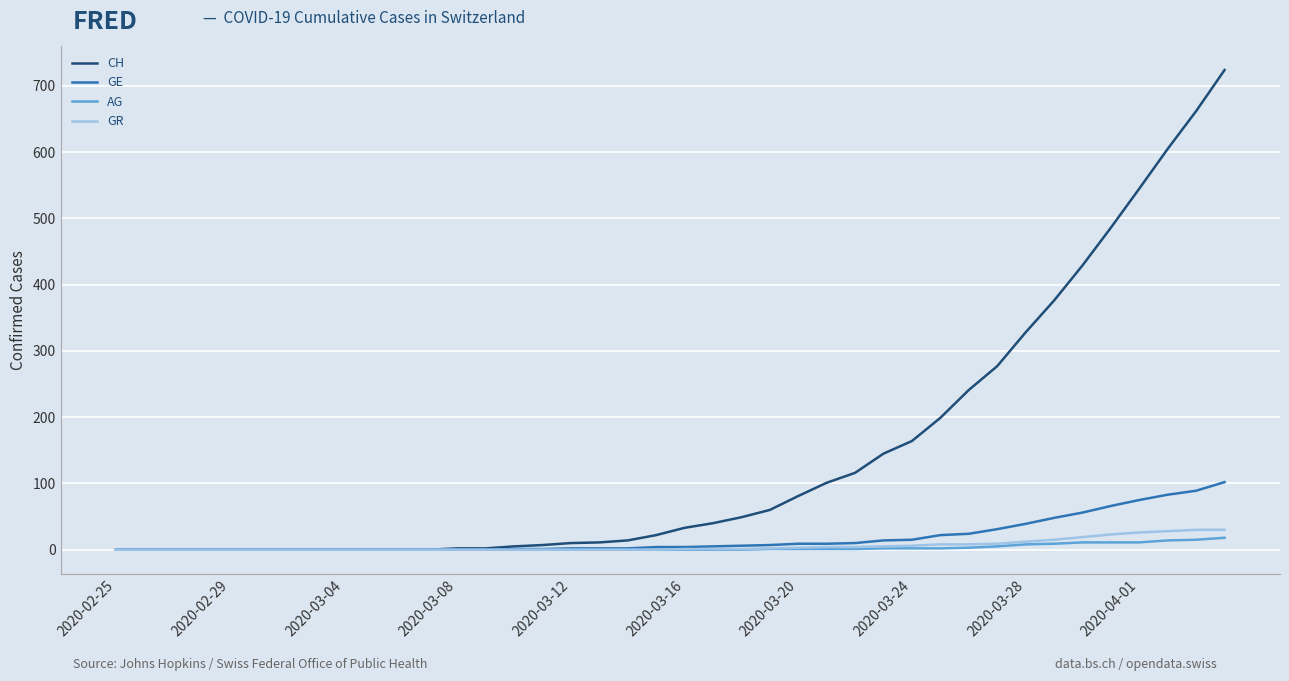

Which series has the widest spread of values?

CH